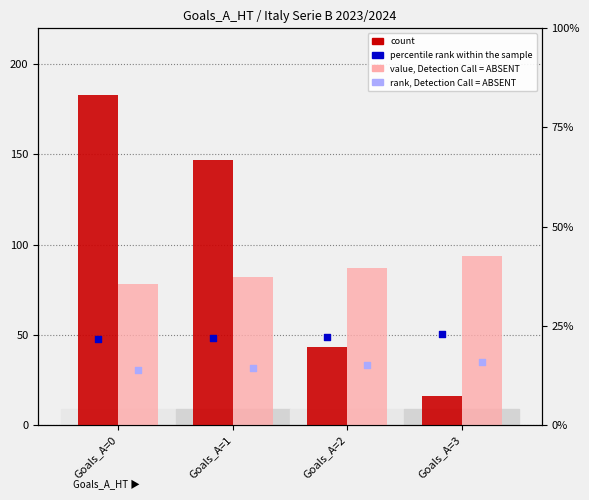

Which series contains the lowest Y value?

rank, Detection Call = ABSENT